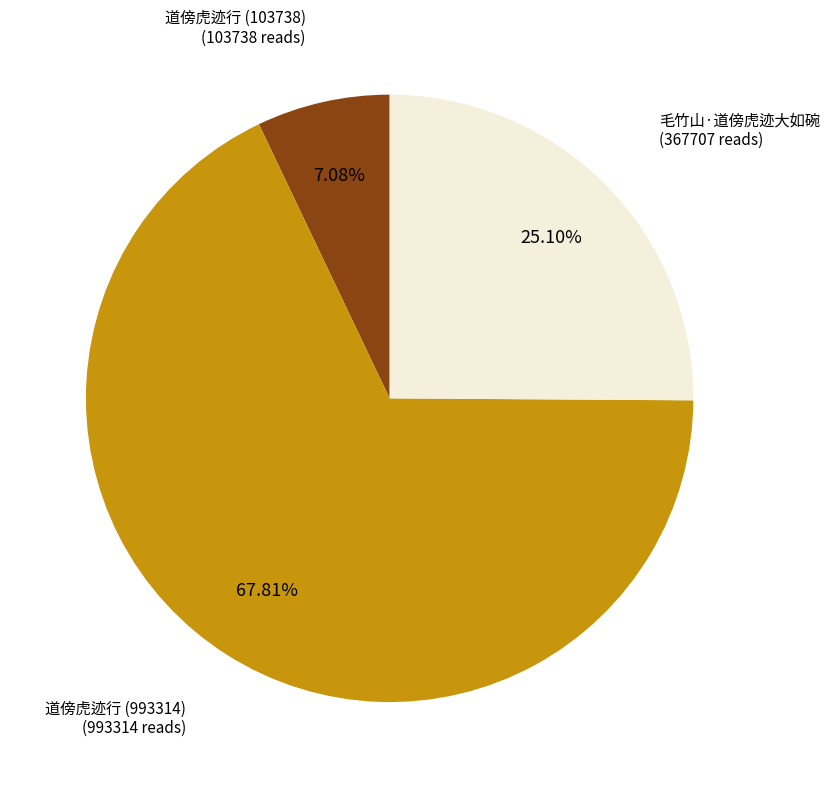

Does any single category account for the majority?

Yes